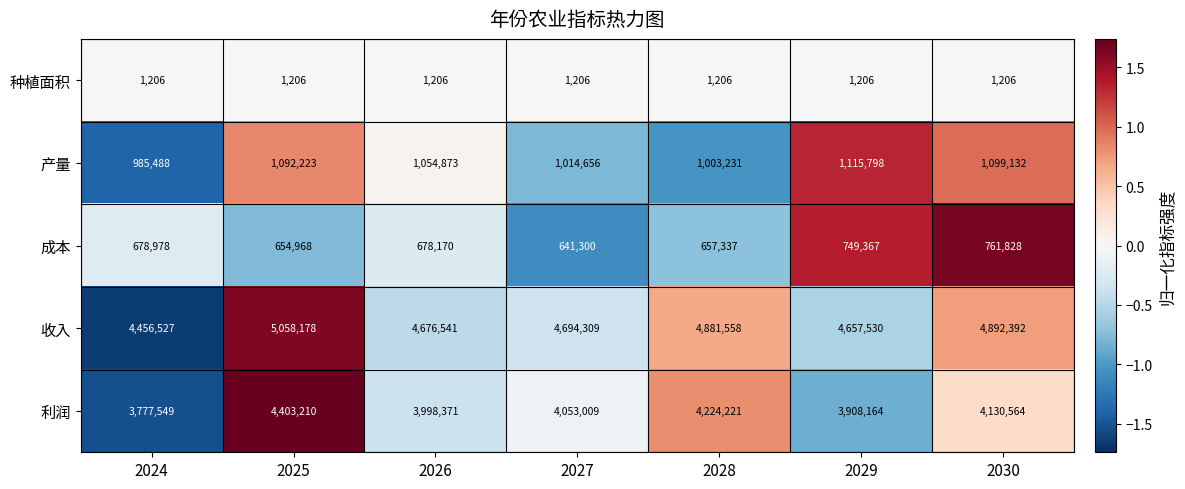

What is the sum of the 收入 values at 2029 and 2028?

9539088